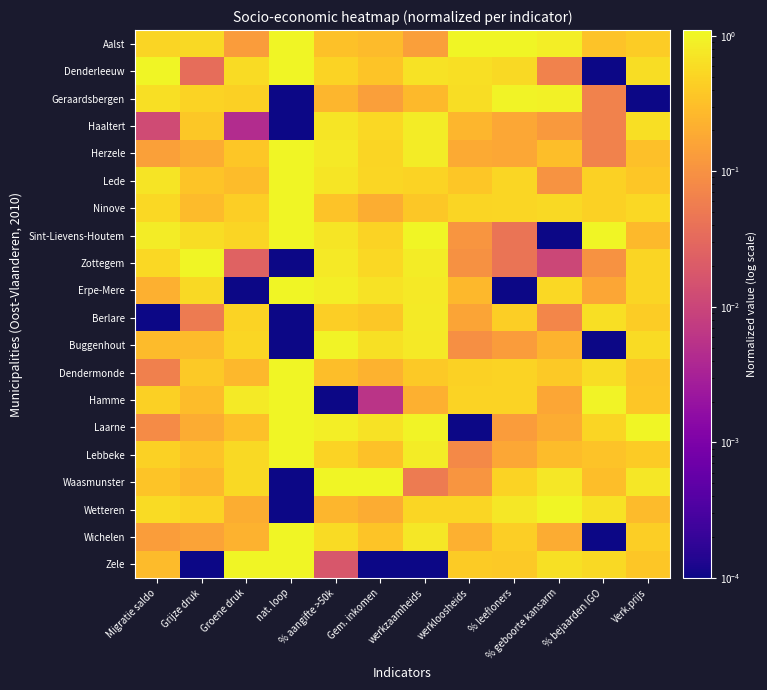

List the series in order of their peak value, highest first.

Aalst, Denderleeuw, Herzele, Lede, Ninove, Sint-Lievens-Houtem, Zottegem, Erpe-Mere, Dendermonde, Hamme, Laarne, Lebbeke, Waasmunster, Wetteren, Wichelen, Zele, Buggenhout, Geraardsbergen, Haaltert, Berlare